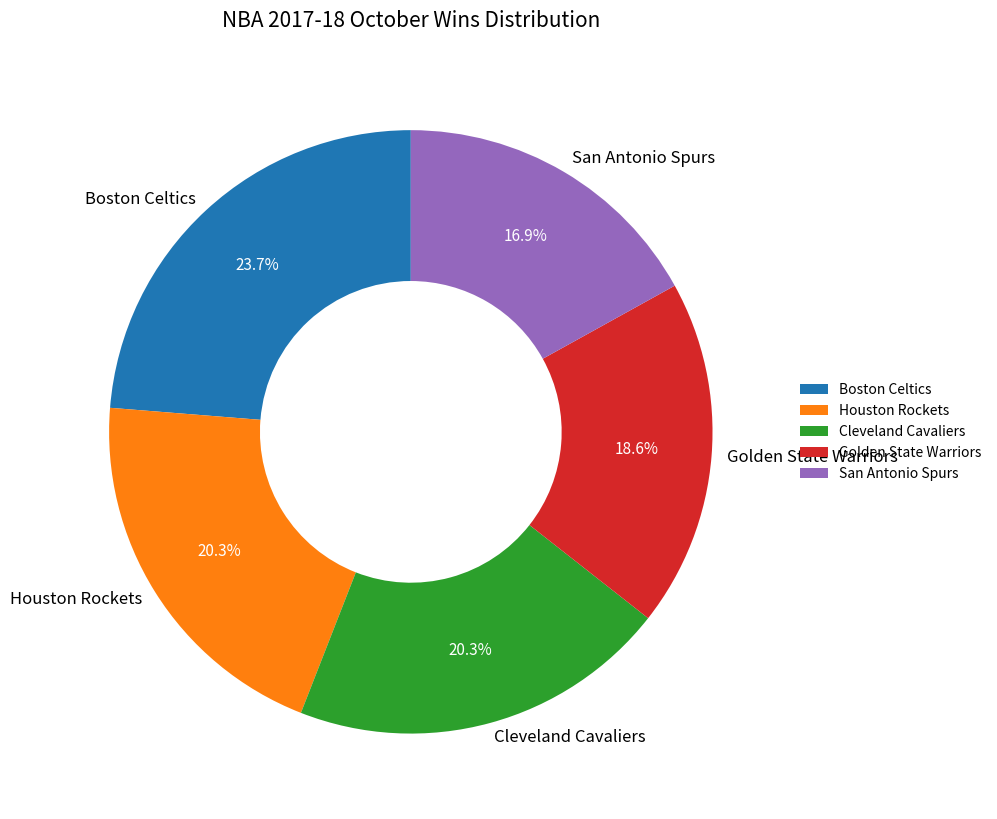

Which has a higher value, Golden State Warriors or Houston Rockets?

Houston Rockets